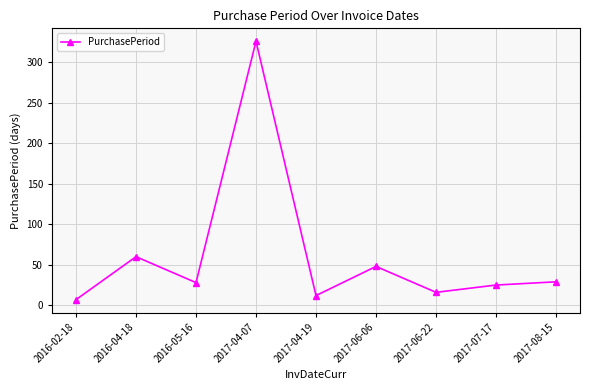

What is the difference between the values at 2017-08-15 and 2017-07-17?

4